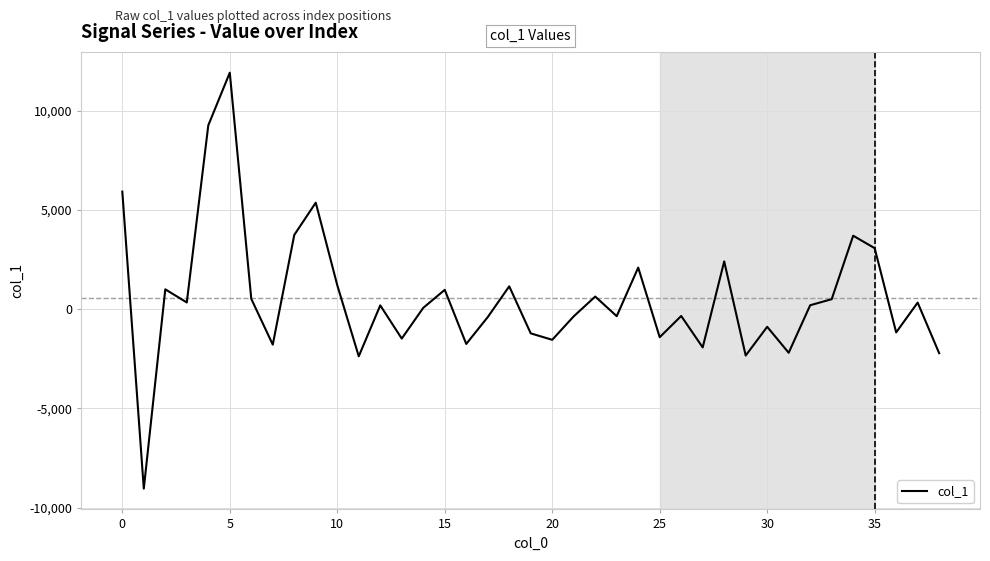

What is the difference between the maximum and minimum values?

20970.2